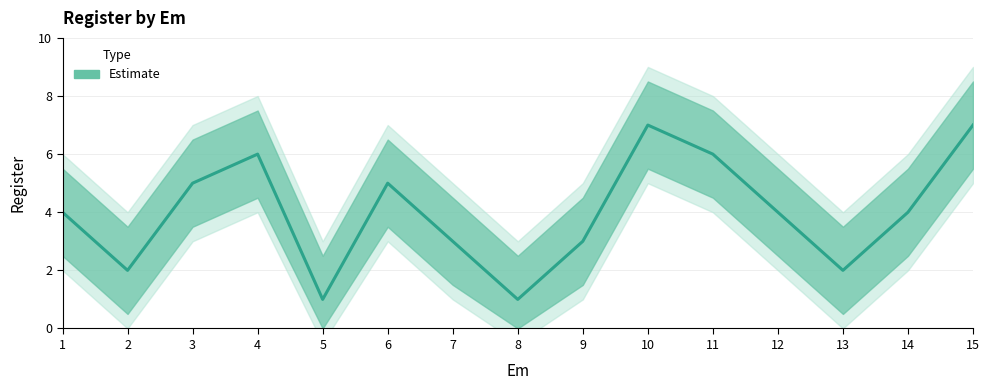

Is this an area chart (filled region under the line)?

No